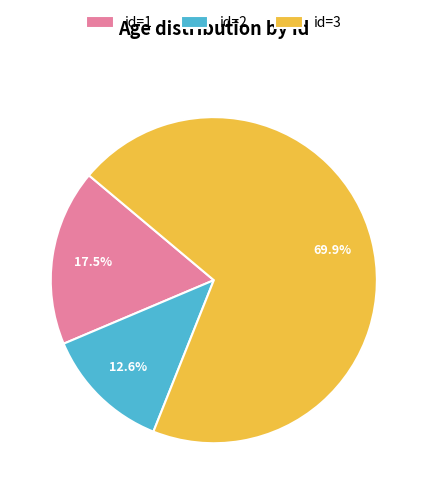

Which category accounts for the majority?

id=3